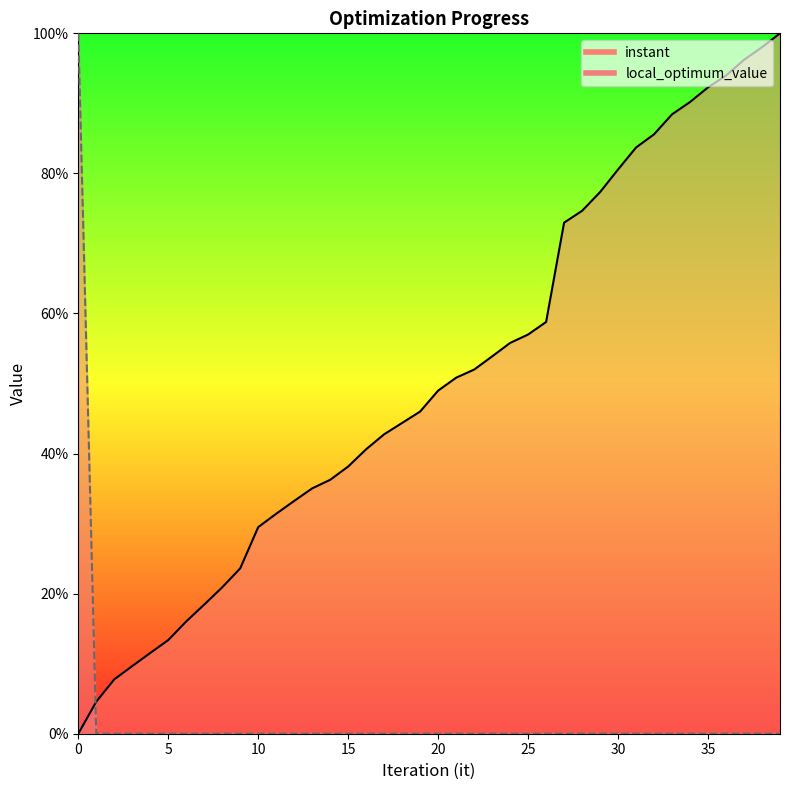

What is the total value across all series at 32?

85.6